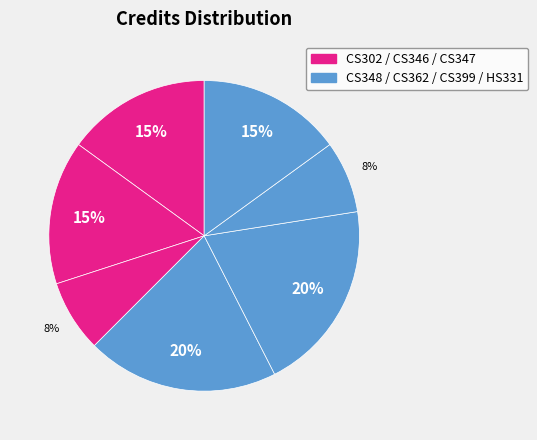

Count the number of slices in the pie.

7